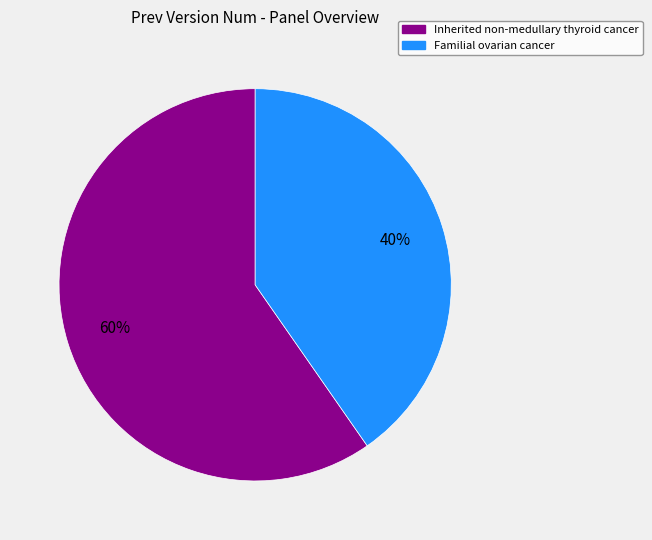

The Familial ovarian cancer slice represents 53% of the pie. True or false?

False